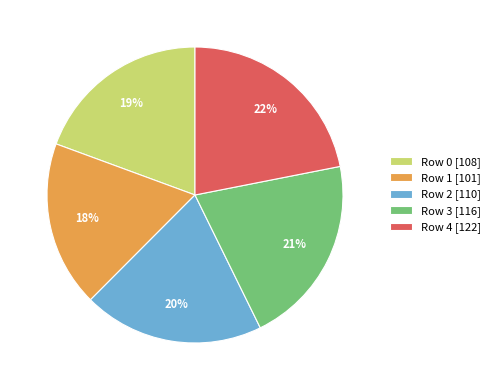

What percentage is the Row 3 slice, to the nearest percent?

21%